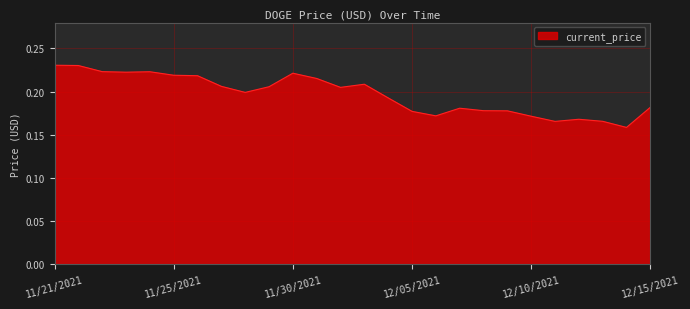

What is the difference between the maximum and minimum values?

0.1